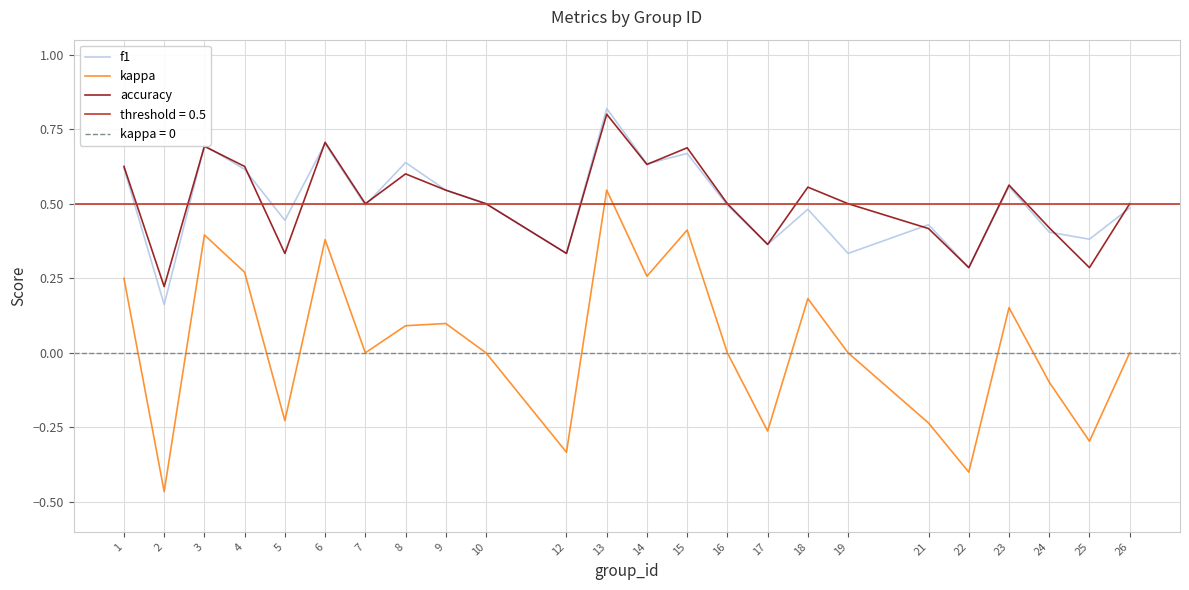

What are all the series names shown in the legend?

f1, kappa, accuracy